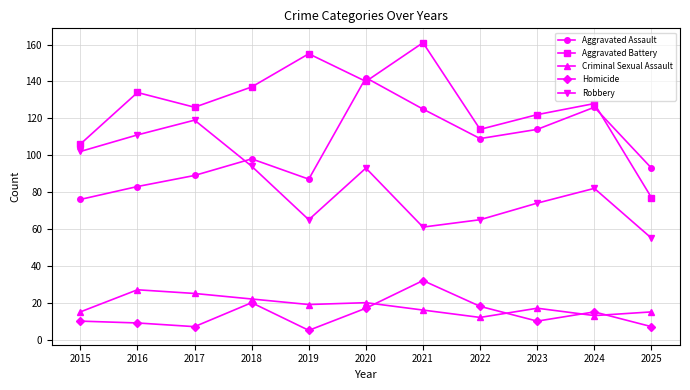

At which category is the sum across all series the highest?

2020